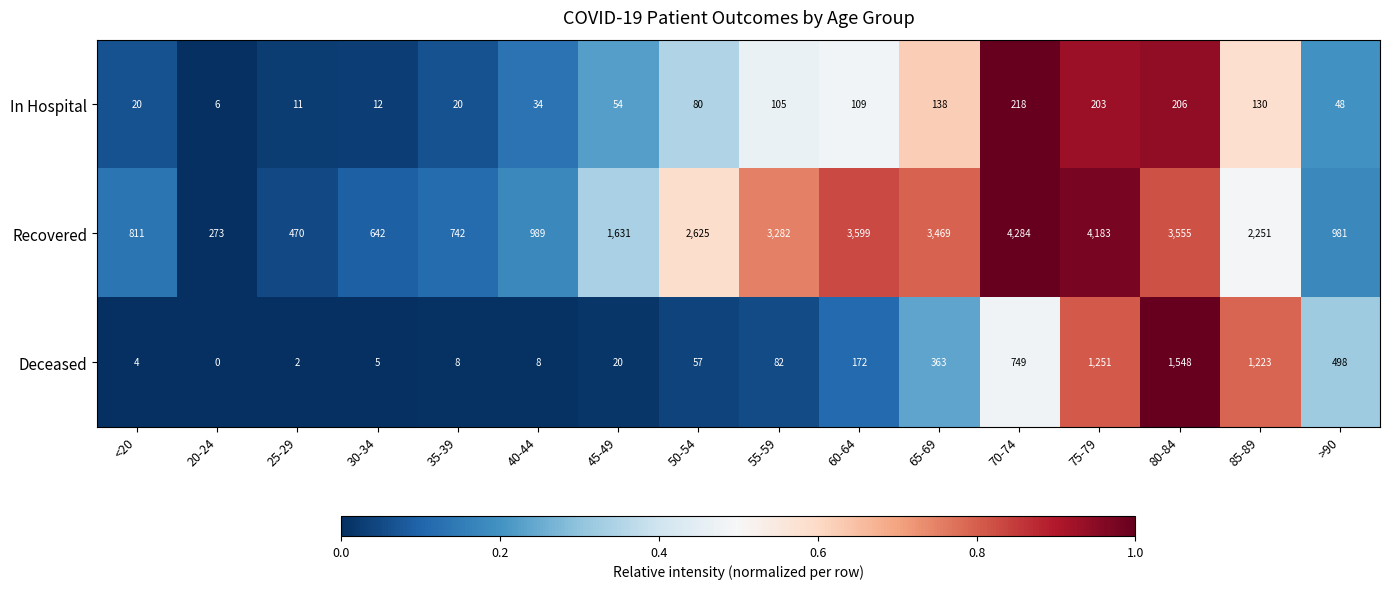

The Recovered series shows 4284 at 70-74. True or false?

True